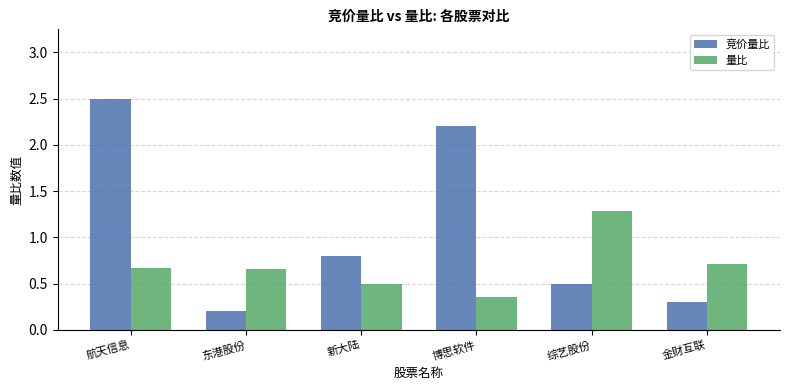

What position from the right is 金财互联?

1